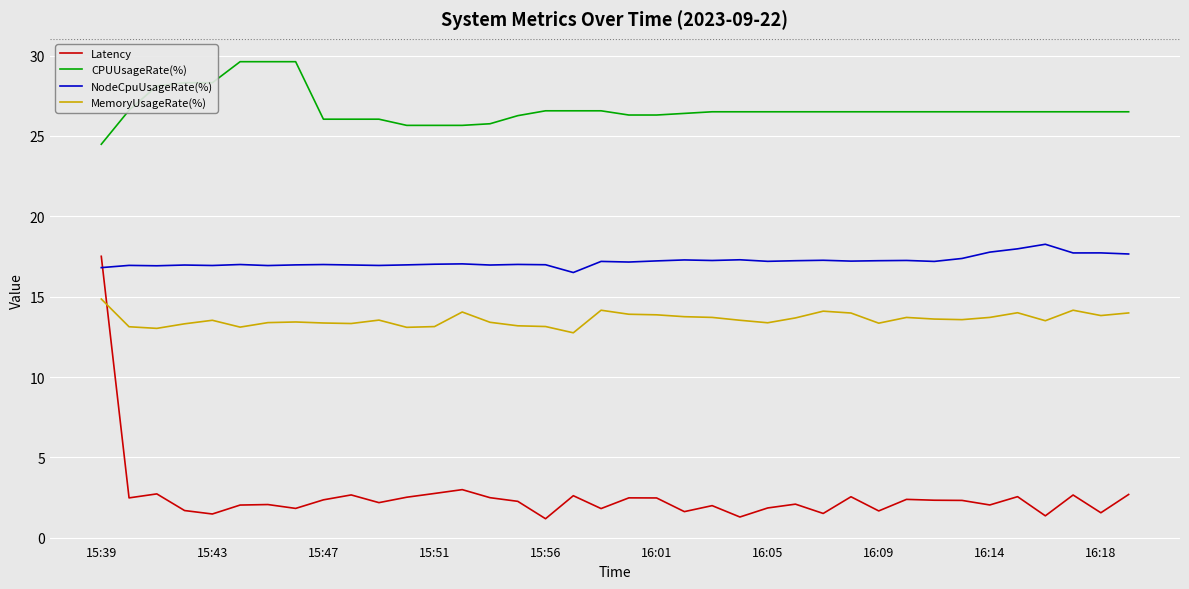

Which series has the largest total across all categories?

CPUUsageRate(%)